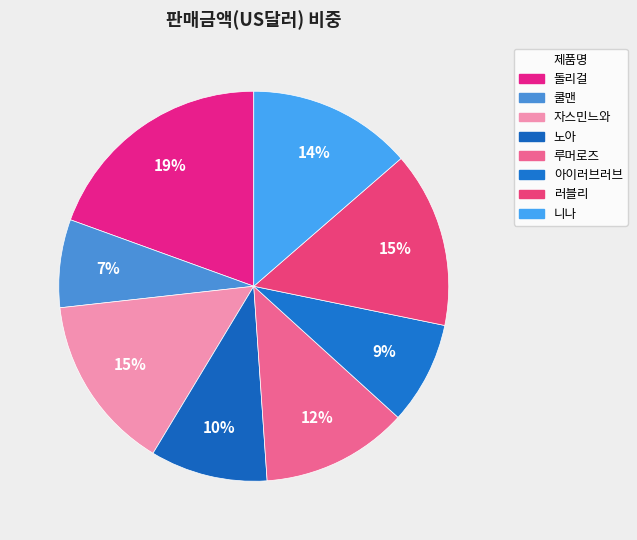

Does any single category account for the majority?

No